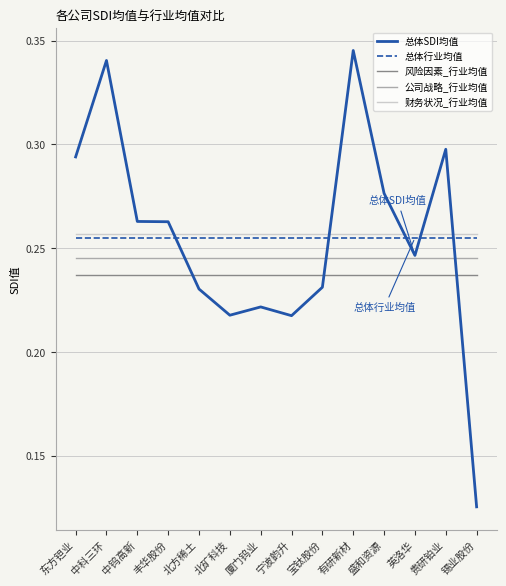

Is the value of 风险因素_行业均值 at 中科三环 greater than the value of 总体行业均值 at 北矿科技?

No